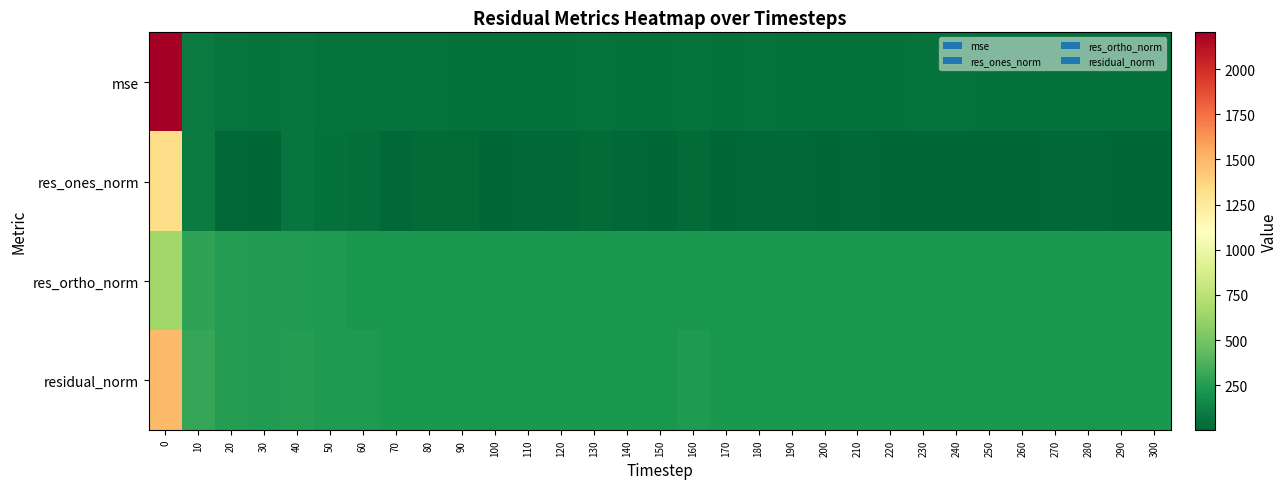

What is the difference between the highest and lowest values at 50?

195.3